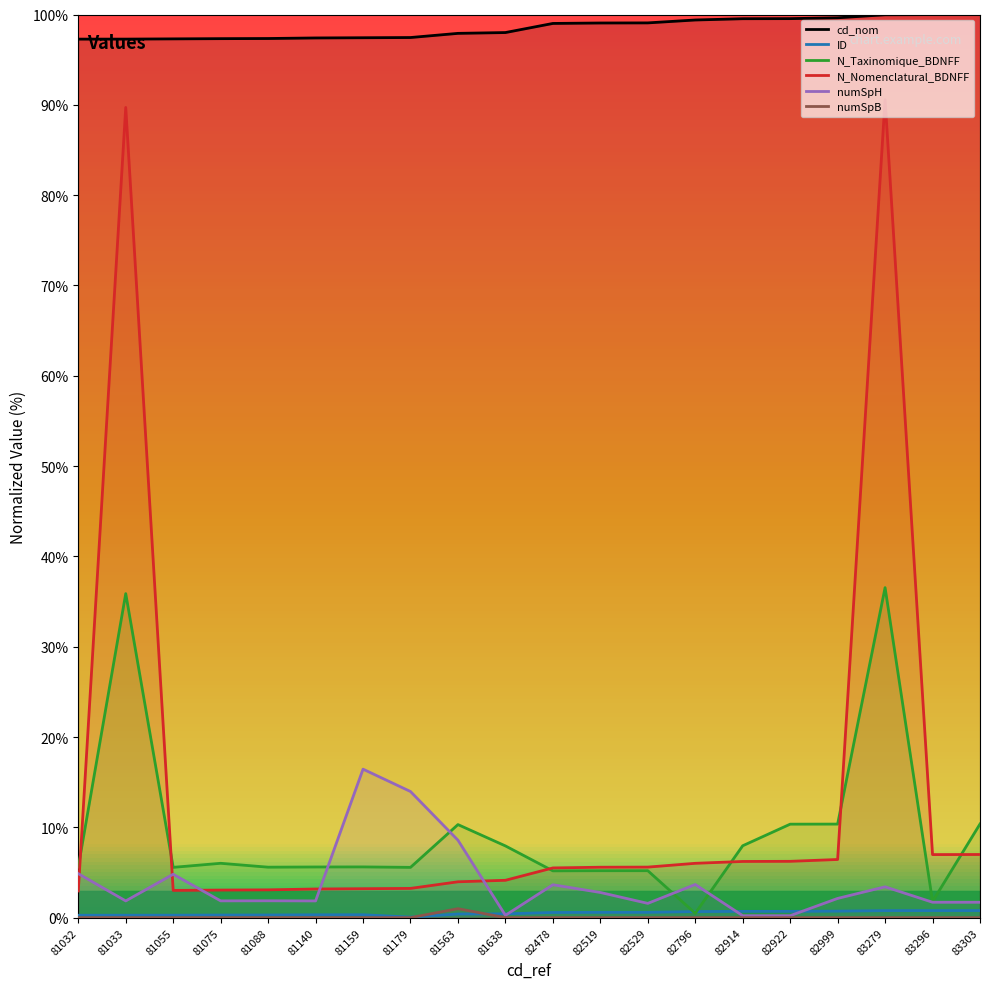

What is the sum of all ID values?

9.8